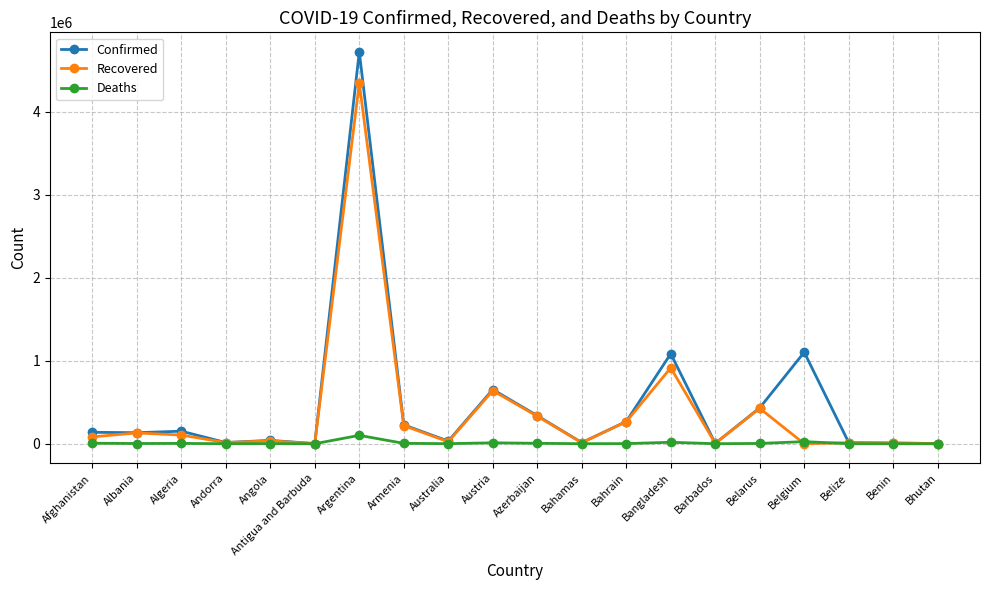

What is the difference between the Recovered values at Angola and Andorra?

20776